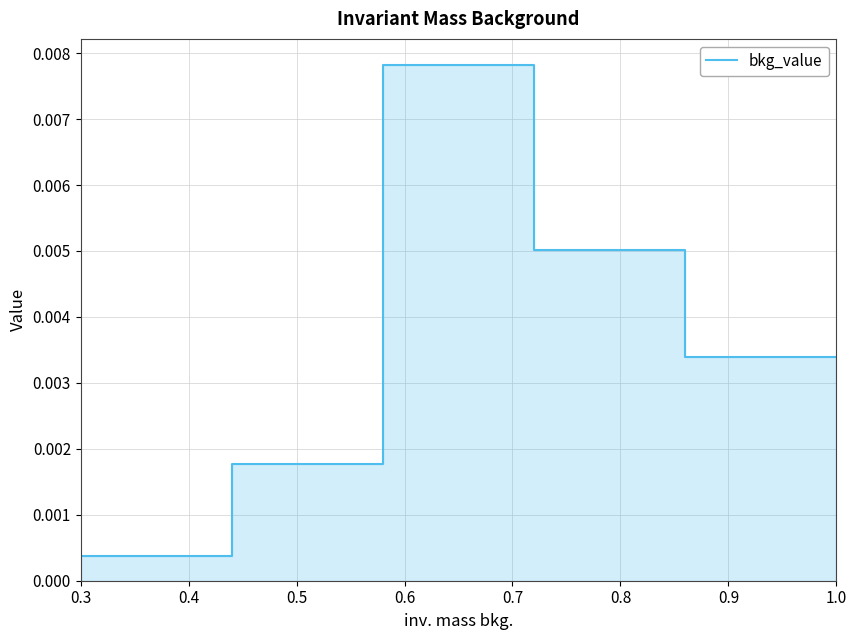

Where is the data nearest to the value 0?

0.3